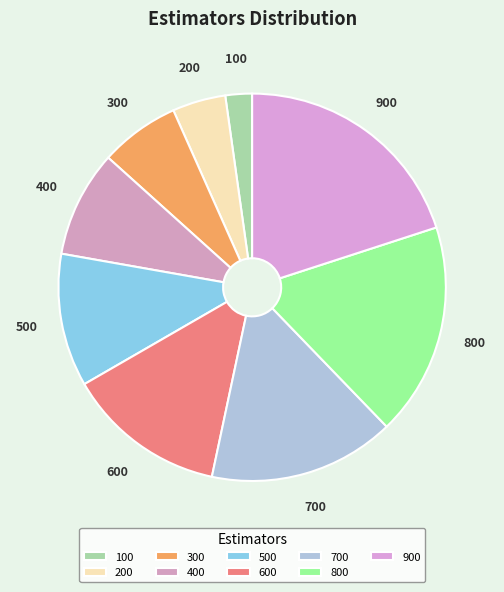

Rank the categories by value from highest to lowest.

900, 800, 700, 600, 500, 400, 300, 200, 100